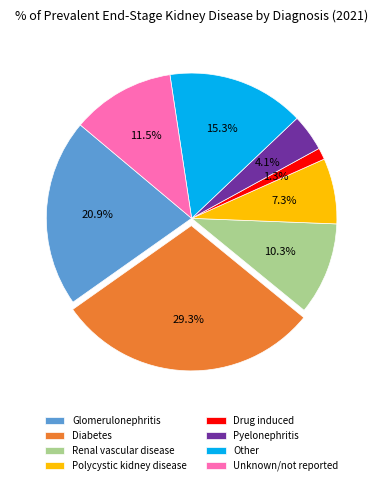

How many segments does this pie chart have?

8